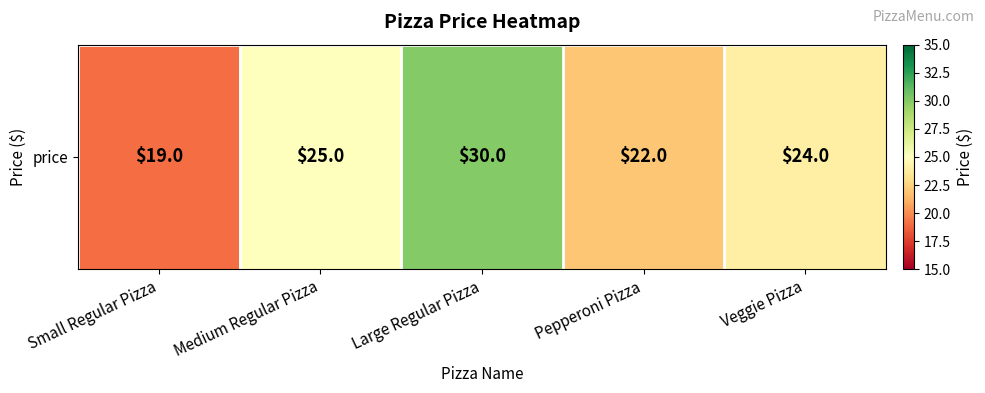

True or false: the data shows 20 at Large Regular Pizza.

False